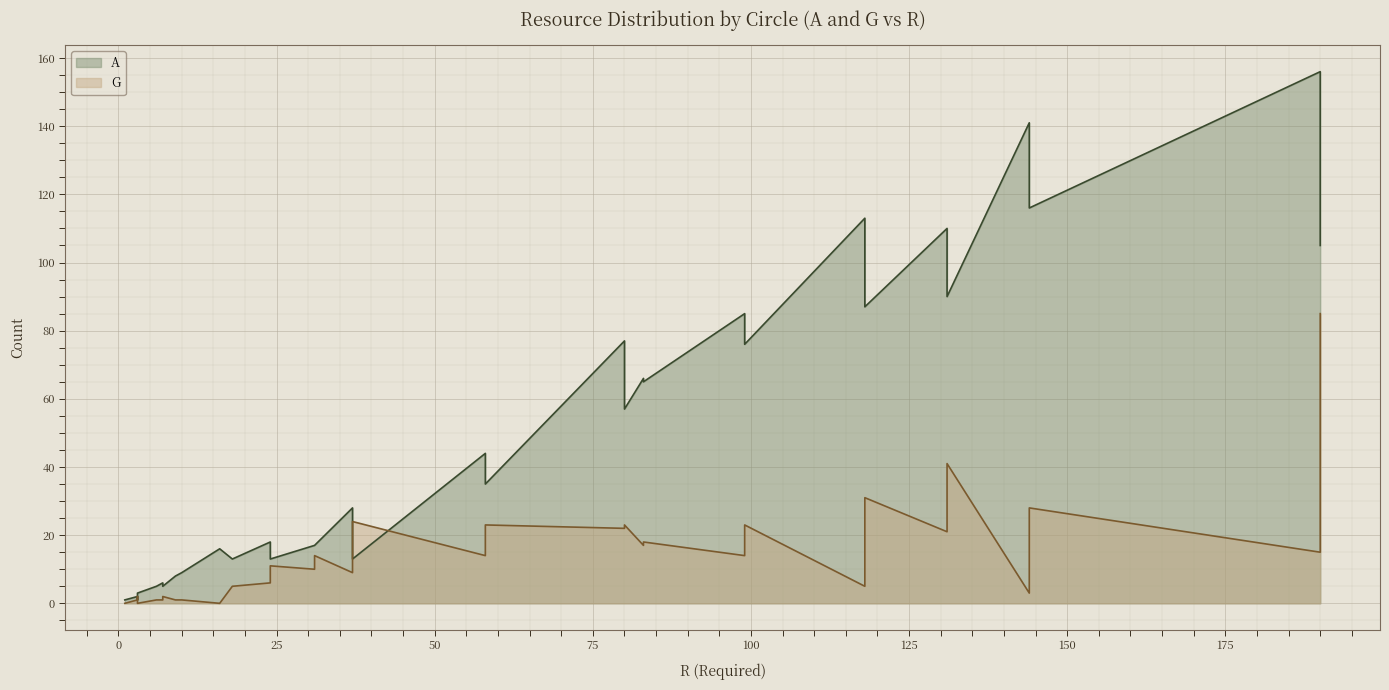

Does the chart display data point markers on the line(s)?

No